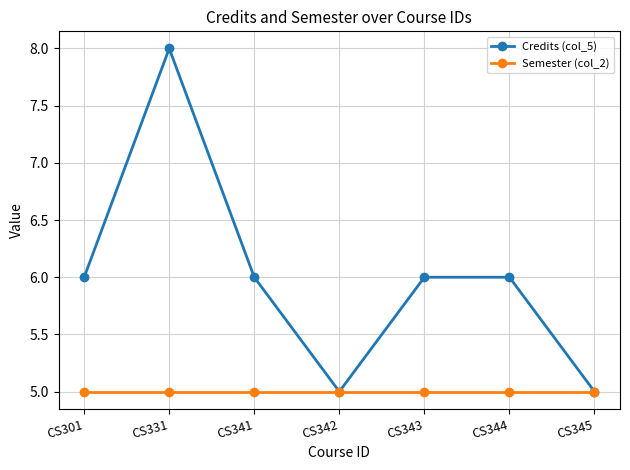

True or false: Credits (col_5) has a value of 8 at CS301.

False